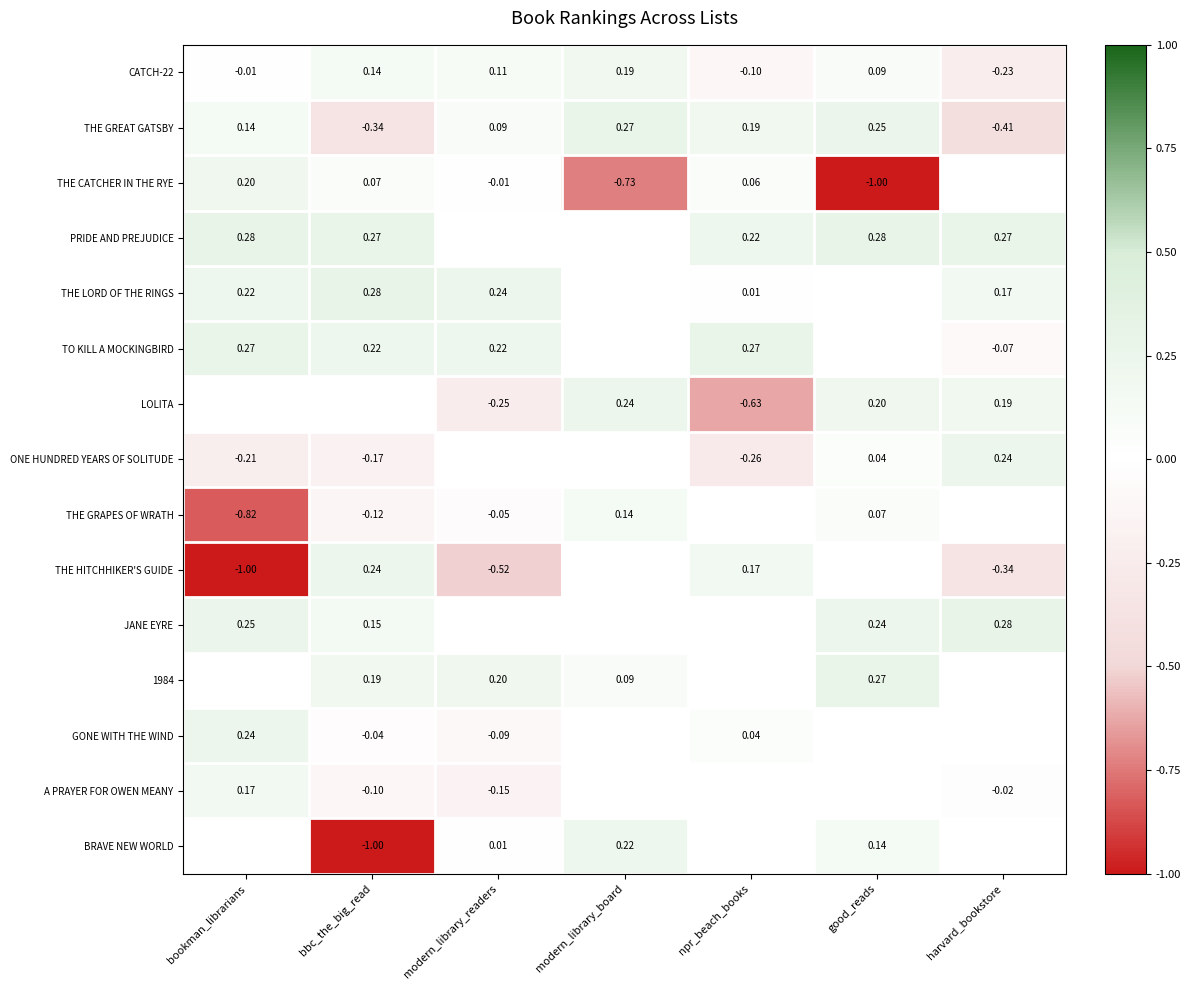

Is the value of ONE HUNDRED YEARS OF SOLITUDE at npr_beach_books greater than the value of CATCH-22 at bbc_the_big_read?

No